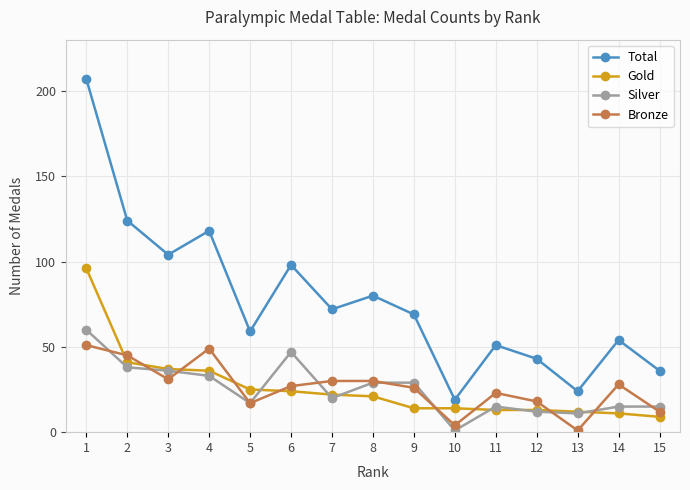

True or false: Bronze and Gold intersect in this chart.

True